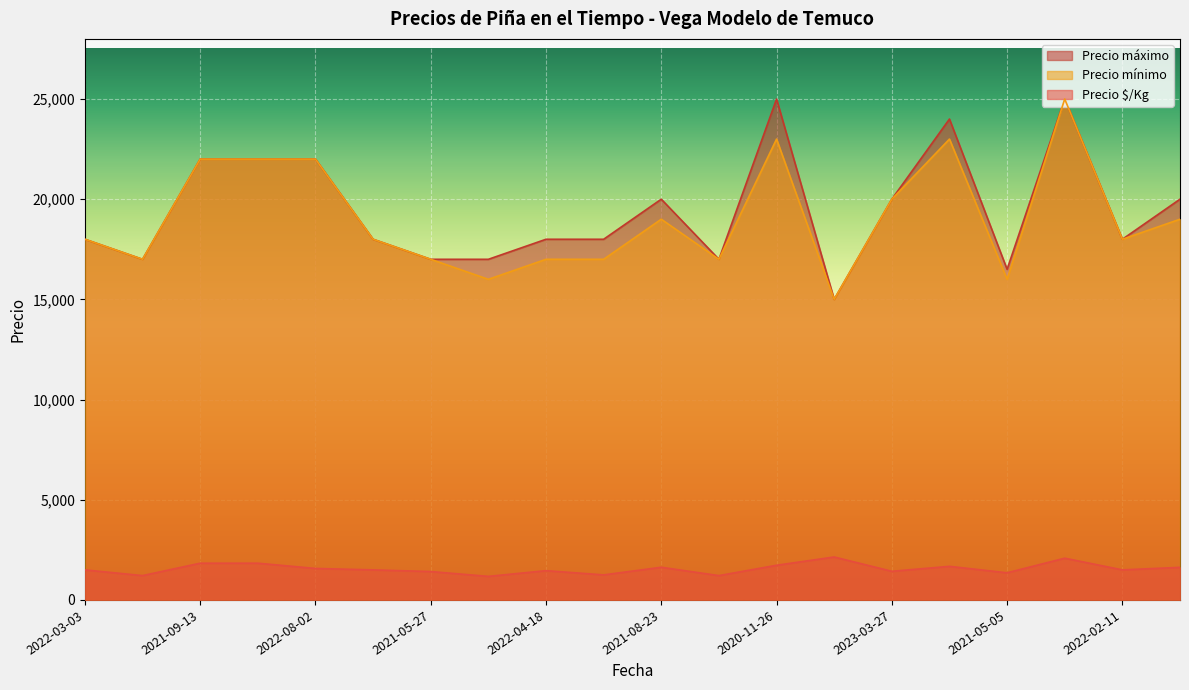

True or false: Precio mínimo has a value of 28061 at 2022-04-18.

False